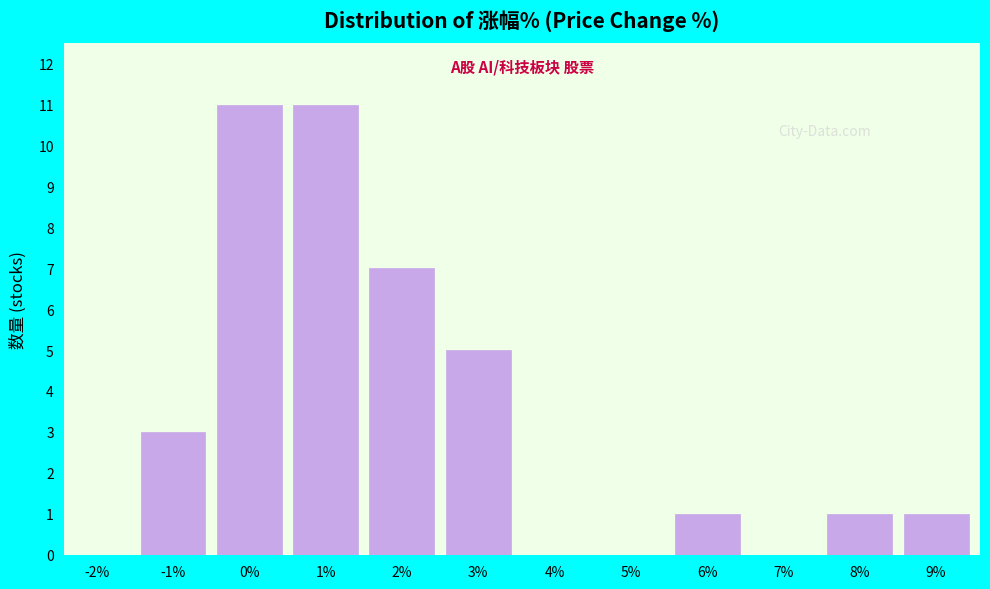

Reading left to right, what are all the values shown in this chart?

-2%=0	-1%=3	0%=11	1%=11	2%=7	3%=5	4%=0	5%=0	6%=1	7%=0	8%=1	9%=1